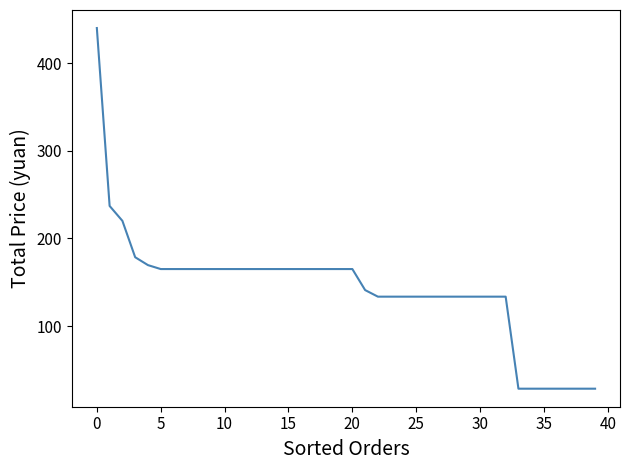

What is the greatest value displayed?

440.0